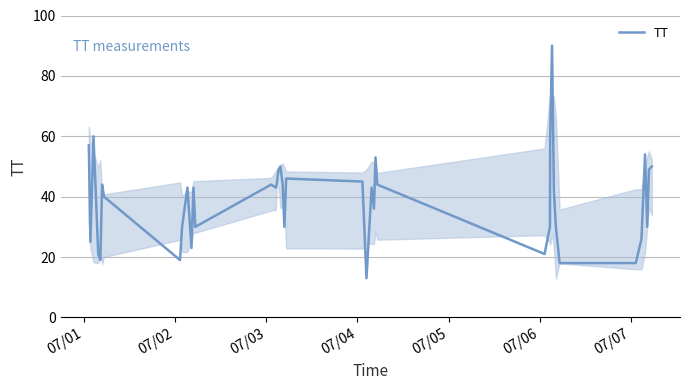

What is the smallest value displayed?

13